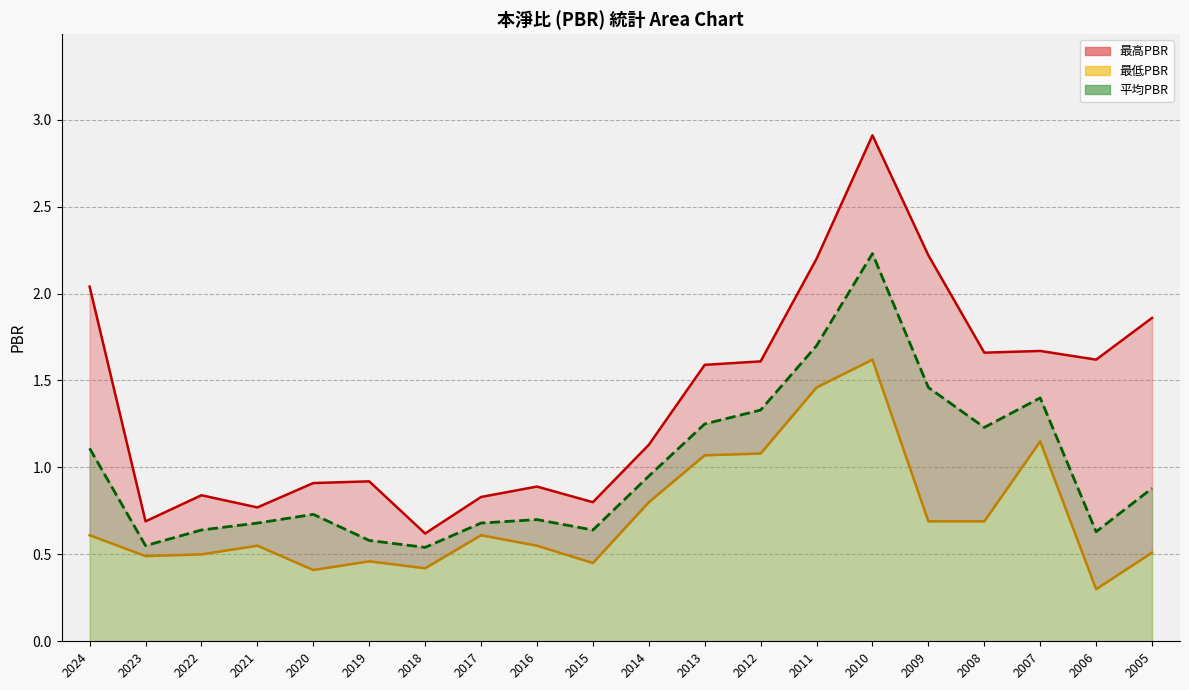

Reading left to right, list all the values displayed in this chart.

最高PBR: 2024=2.0	2023=0.7	2022=0.8	2021=0.8	2020=0.9	2019=0.9	2018=0.6	2017=0.8	2016=0.9	2015=0.8	2014=1.1	2013=1.6	2012=1.6	2011=2.2	2010=2.9	2009=2.2	2008=1.7	2007=1.7	2006=1.6	2005=1.9
最低PBR: 2024=0.6	2023=0.5	2022=0.5	2021=0.6	2020=0.4	2019=0.5	2018=0.4	2017=0.6	2016=0.6	2015=0.5	2014=0.8	2013=1.1	2012=1.1	2011=1.5	2010=1.6	2009=0.7	2008=0.7	2007=1.1	2006=0.3	2005=0.5
平均PBR: 2024=1.1	2023=0.6	2022=0.6	2021=0.7	2020=0.7	2019=0.6	2018=0.5	2017=0.7	2016=0.7	2015=0.6	2014=0.9	2013=1.2	2012=1.3	2011=1.7	2010=2.2	2009=1.5	2008=1.2	2007=1.4	2006=0.6	2005=0.9